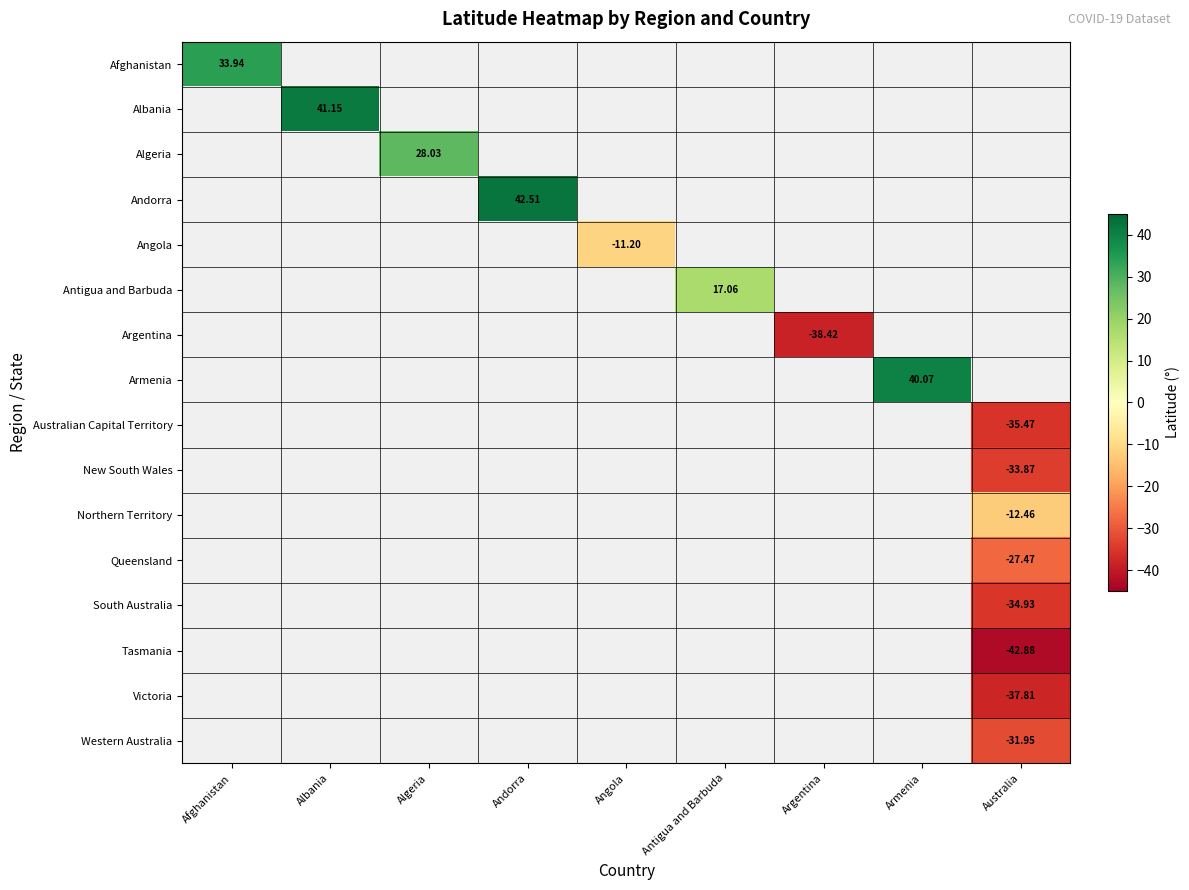

Which series has the widest spread of values?

Afghanistan